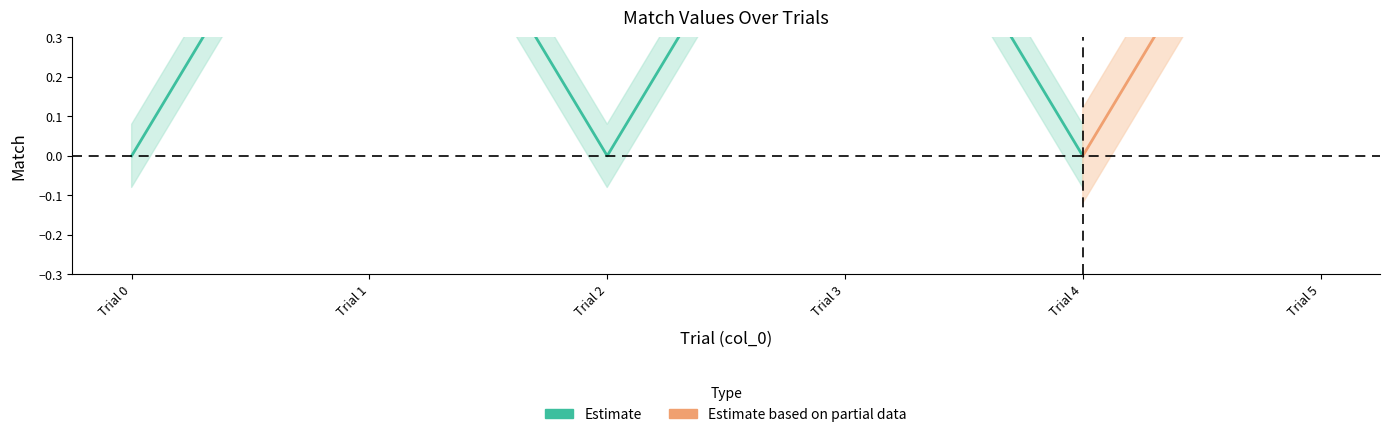

How many points are lower than both their immediate neighbors (excluding endpoints)?

2